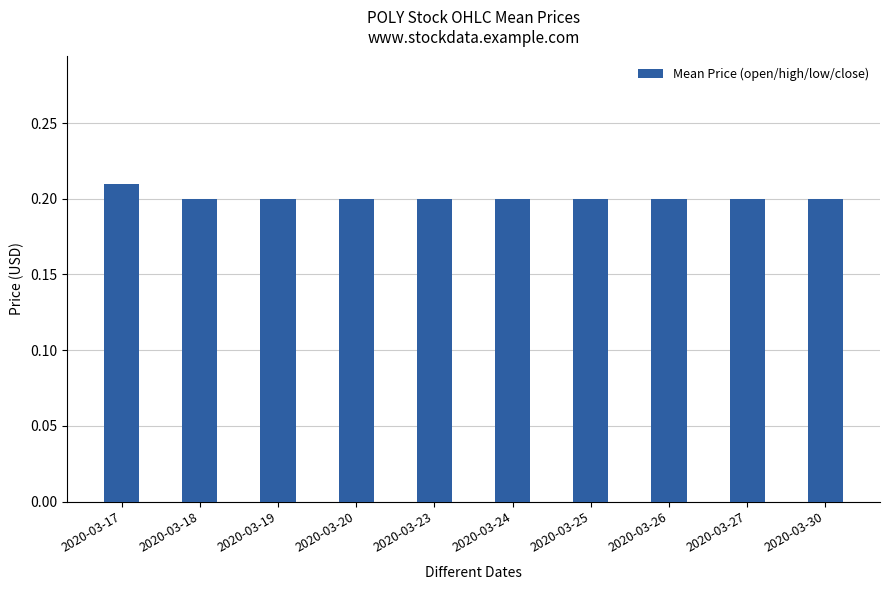

Are the bars horizontal?

No